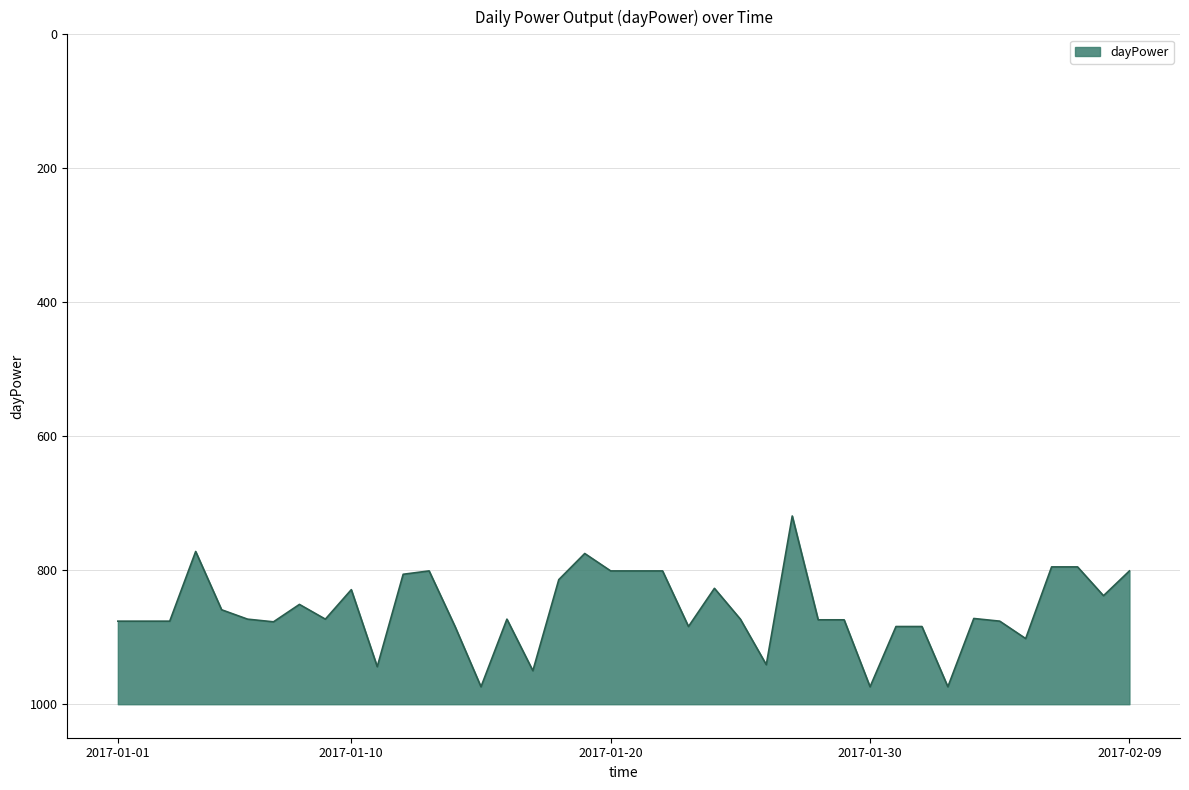

What is the approximate value at 2017-02-04?

876